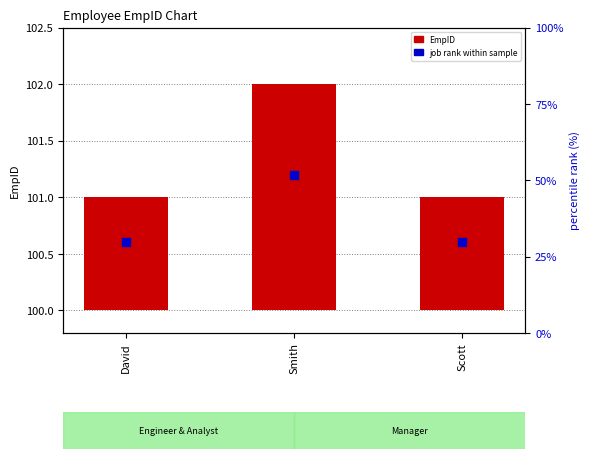

What are all the series names shown in the legend?

EmpID, Job rank within sample